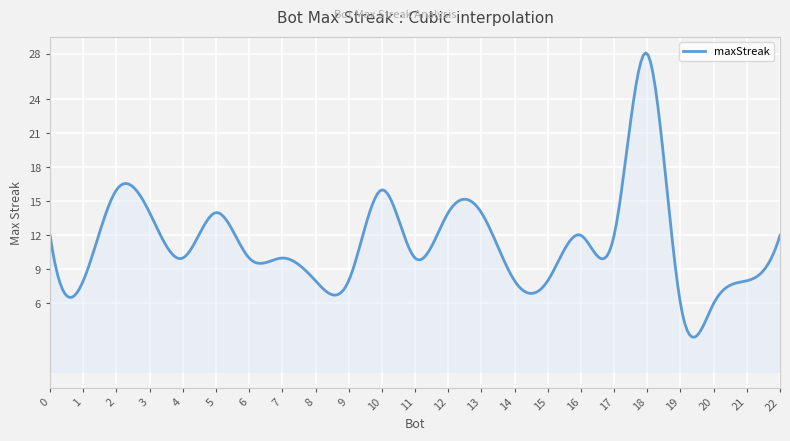

What is the difference between the maximum and minimum values?

25.0